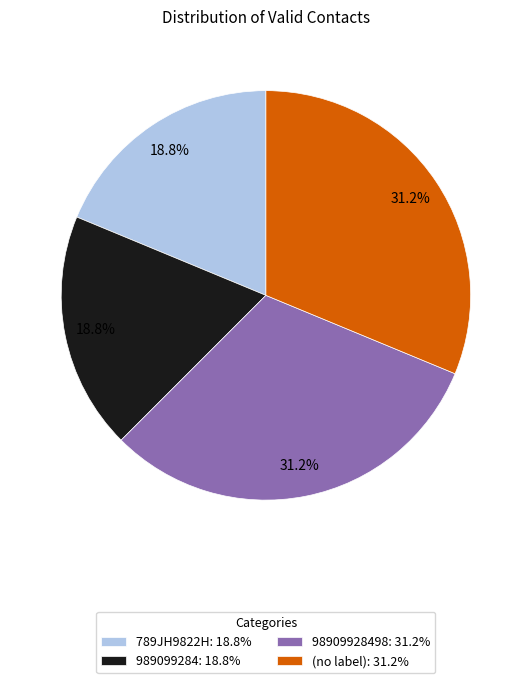

To the nearest percent, what is the average slice percentage?

25%